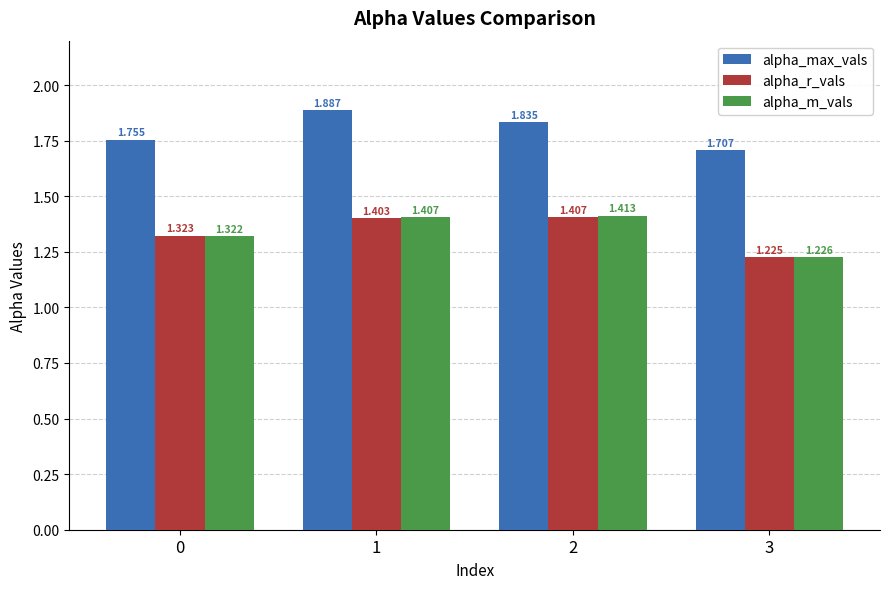

At which label does alpha_r_vals reach its peak?

2